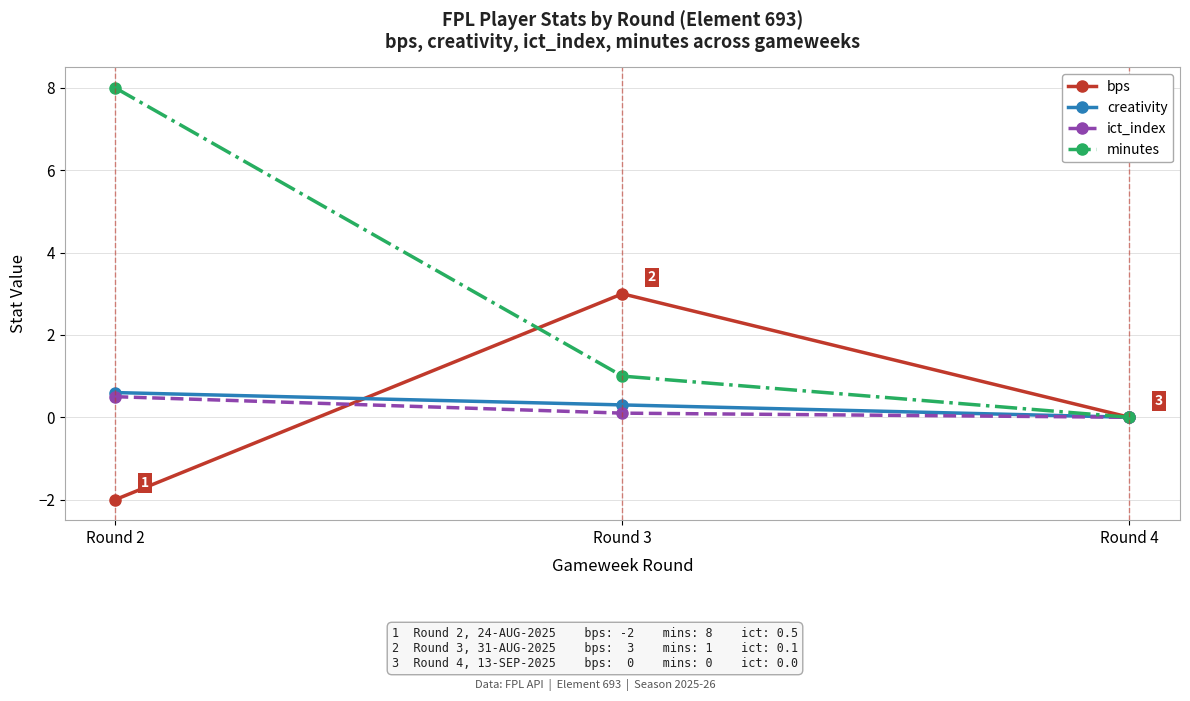

What is the total value across all series at Round 2?

7.1